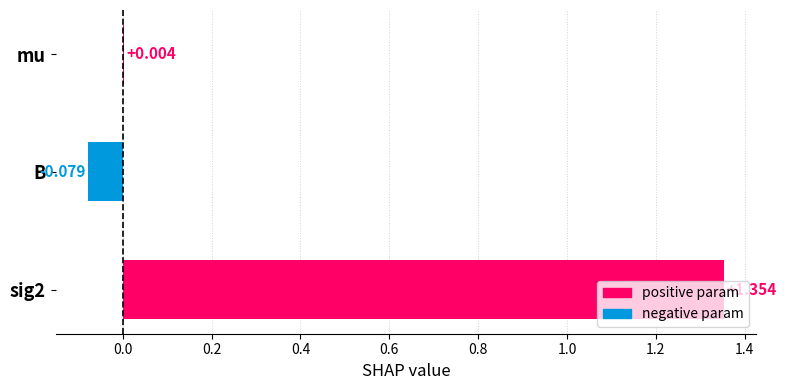

Are the bars grouped side by side (vs. stacked)?

No